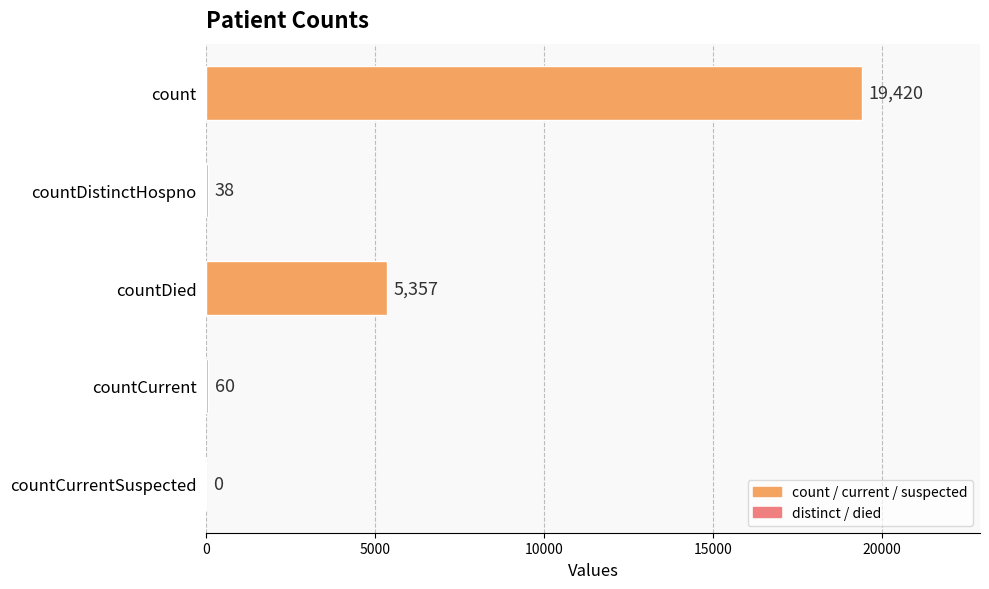

True or false: the data shows 28194 at count.

False